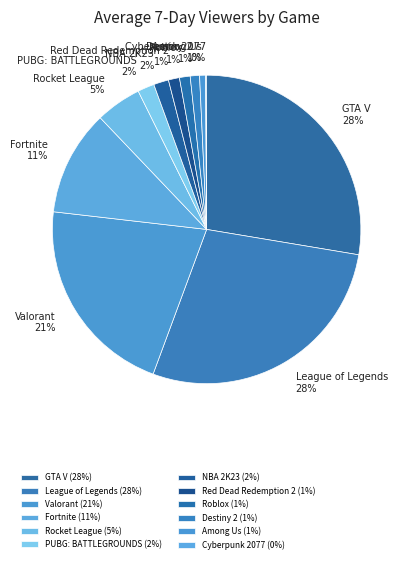

To the nearest percent, what percentage of the pie is Rocket League?

5%